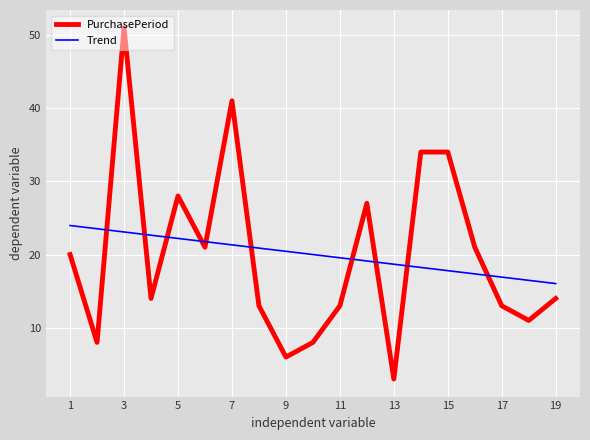

Which series has the largest range (max minus min)?

PurchasePeriod